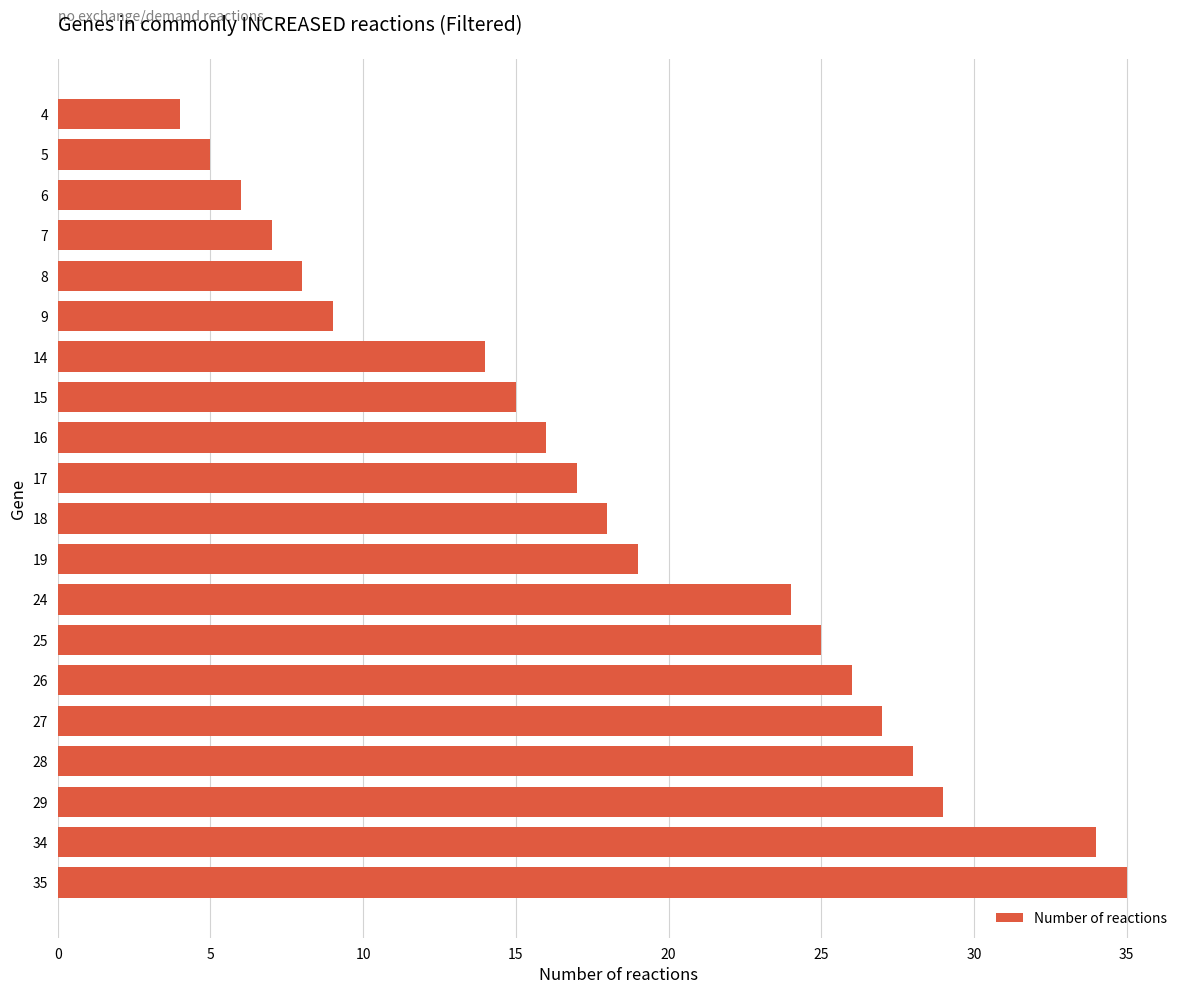

True or false: the data shows 15 at 15.

True